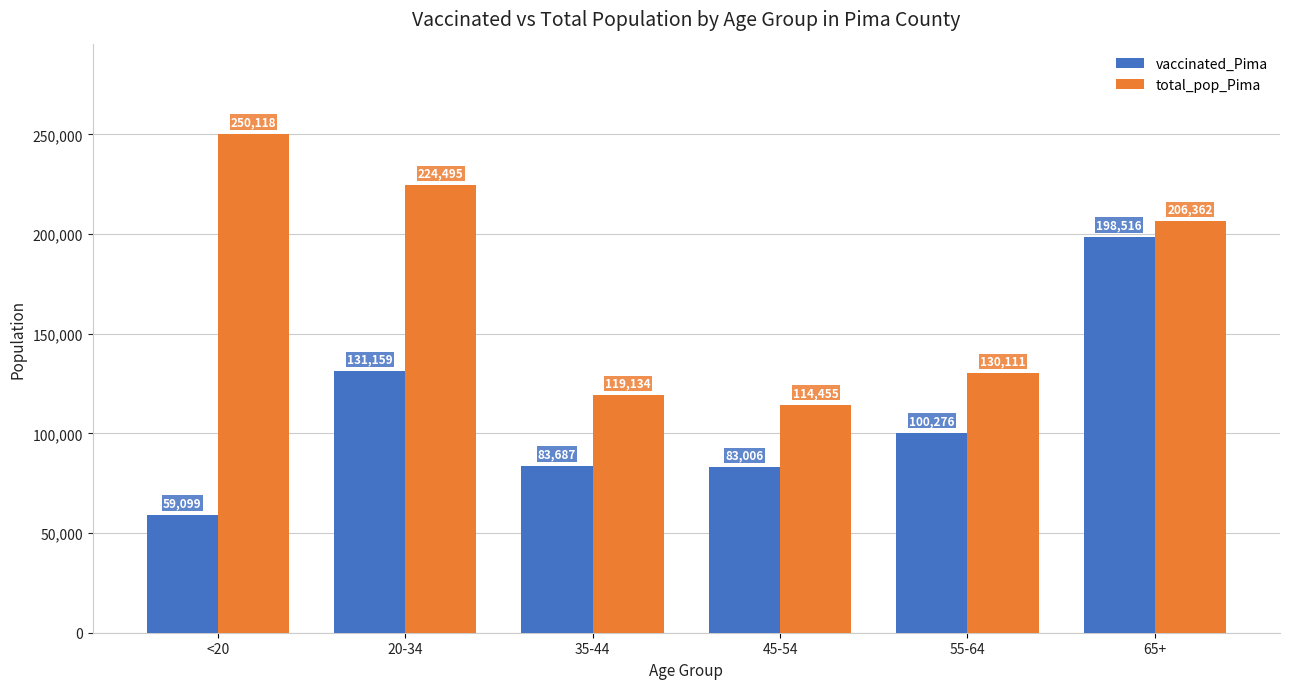

Reading left to right, what are all the values shown in this chart?

vaccinated_Pima: 59099	131159	83687	83006	100276	198516
total_pop_Pima: 250118	224495	119134	114455	130111	206362